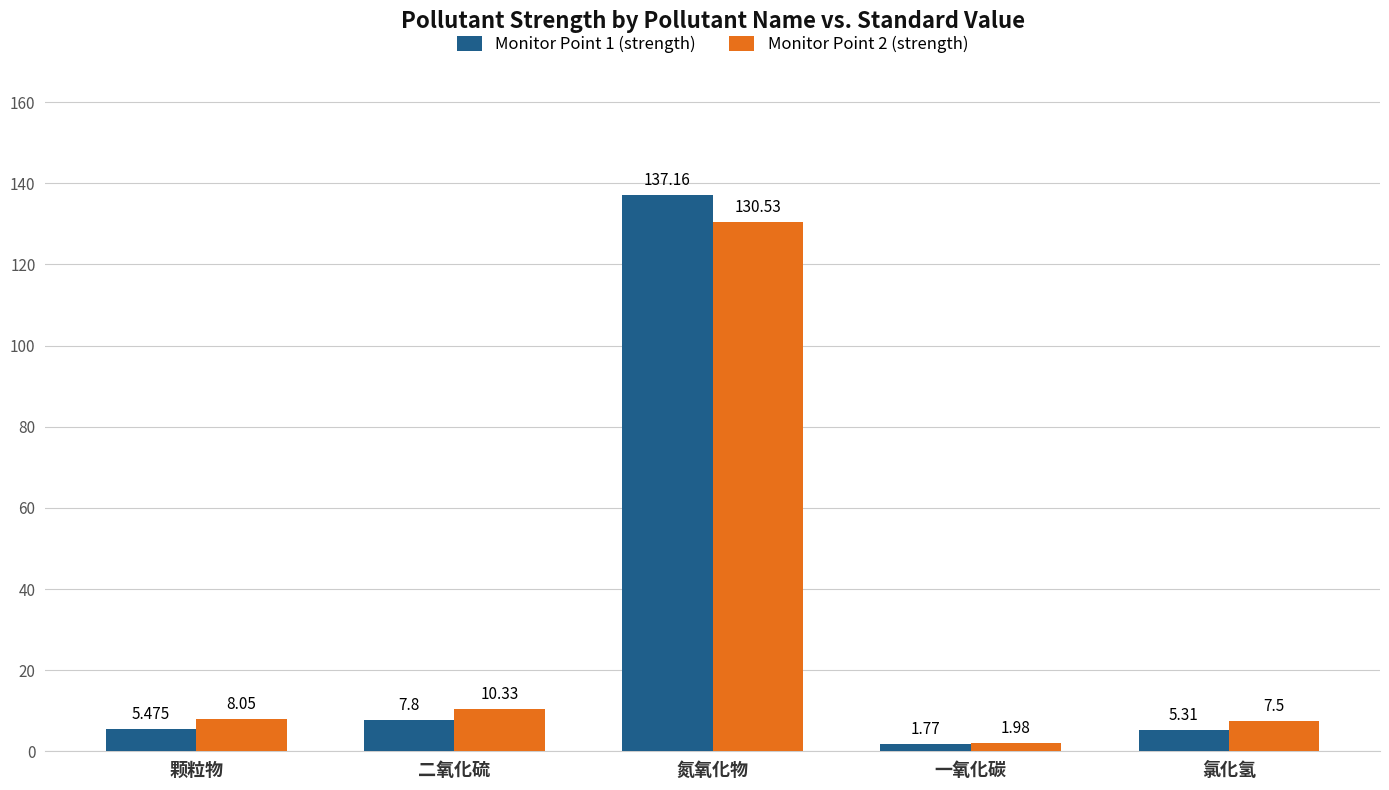

What is the difference between the Monitor Point 2 (strength) values at 氯化氢 and 一氧化碳?

5.5